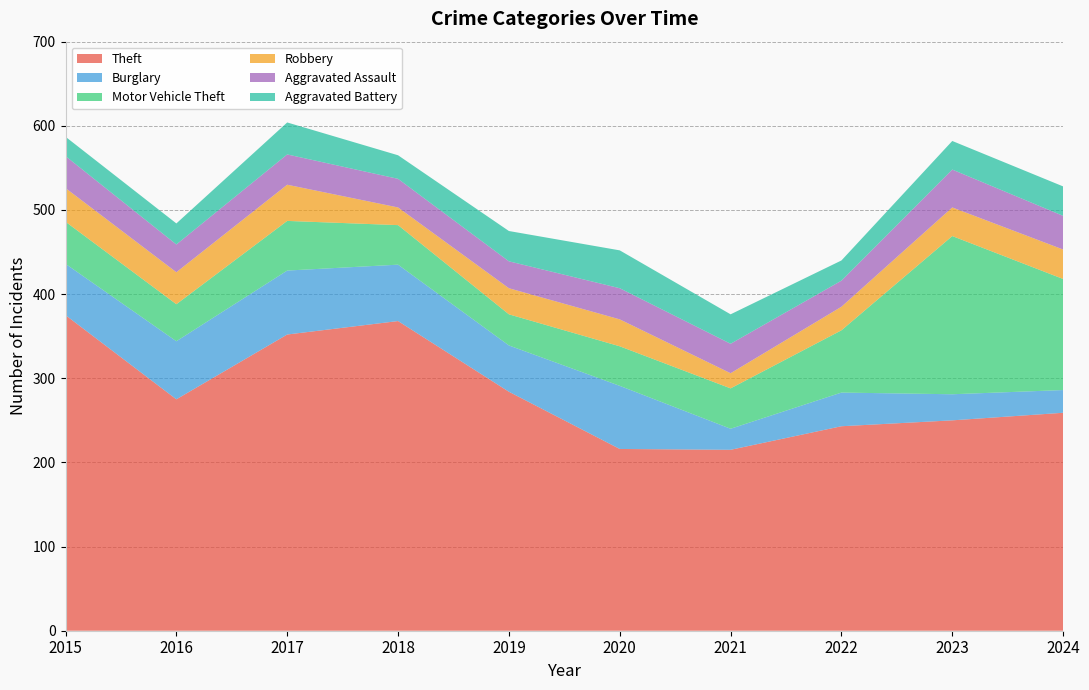

Reading left to right, list all the values displayed in this chart.

Theft: 2015=375	2016=275	2017=352	2018=368	2019=284	2020=216	2021=215	2022=243	2023=250	2024=259
Burglary: 2015=61	2016=69	2017=76	2018=67	2019=55	2020=75	2021=25	2022=40	2023=31	2024=27
Motor Vehicle Theft: 2015=50	2016=44	2017=59	2018=47	2019=37	2020=47	2021=48	2022=74	2023=188	2024=132
Robbery: 2015=40	2016=38	2017=43	2018=21	2019=31	2020=32	2021=18	2022=28	2023=34	2024=35
Aggravated Assault: 2015=38	2016=33	2017=36	2018=34	2019=32	2020=37	2021=35	2022=31	2023=45	2024=40
Aggravated Battery: 2015=23	2016=25	2017=38	2018=28	2019=36	2020=45	2021=35	2022=24	2023=34	2024=35